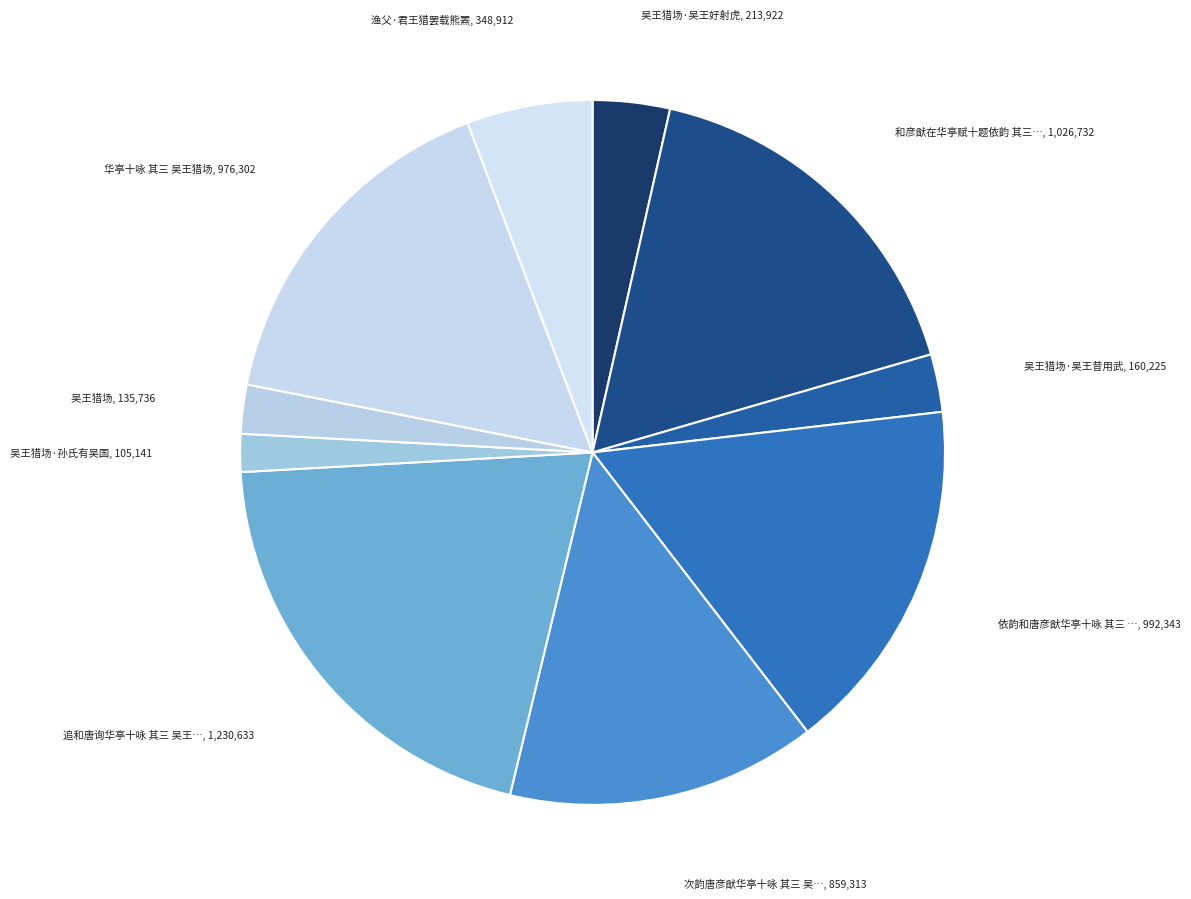

To the nearest percent, what is the average slice percentage?

10%